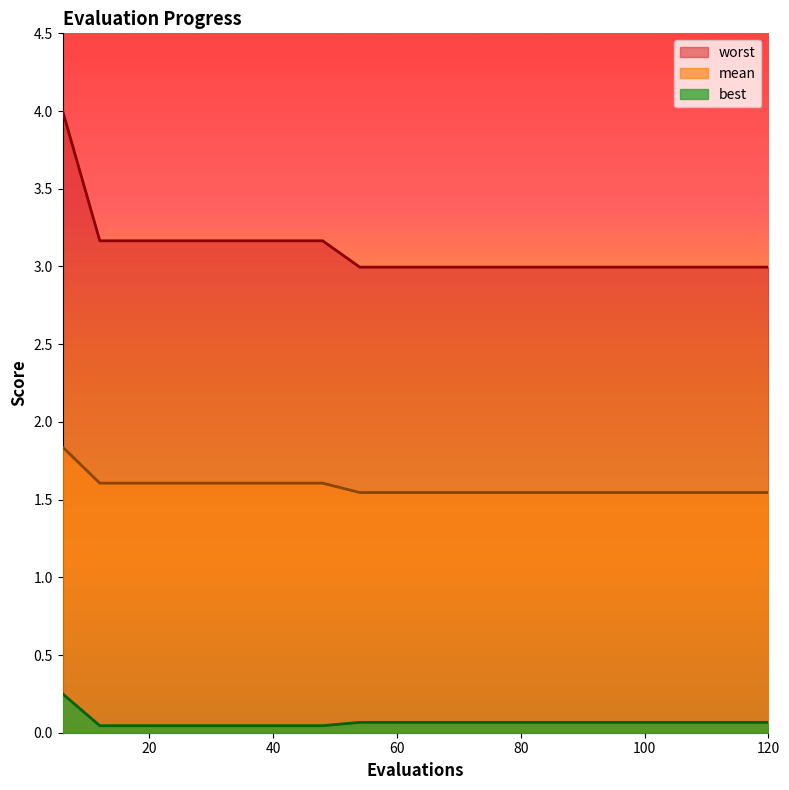

Count the mean values in the range 1 to 2.

20